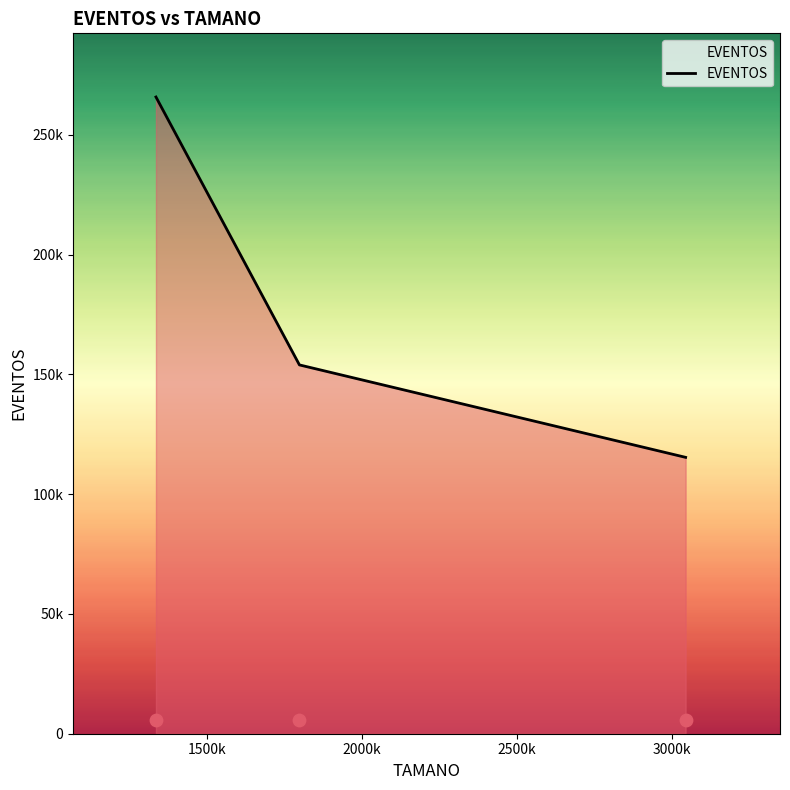

What is the ratio of the value at 1335641 to the value at 1798429?

1.7